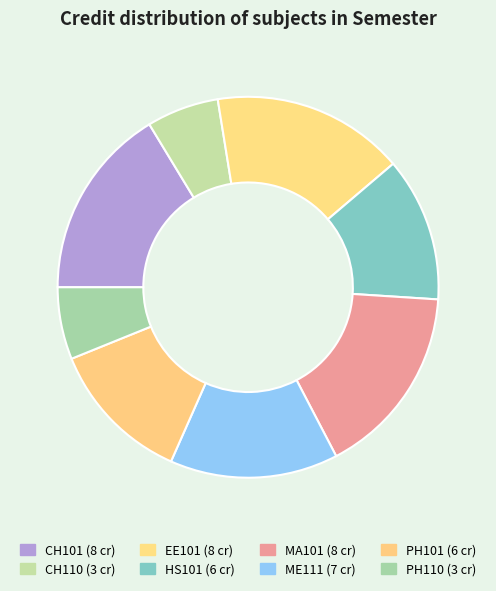

To the nearest percent, what percentage of the pie is EE101?

16%